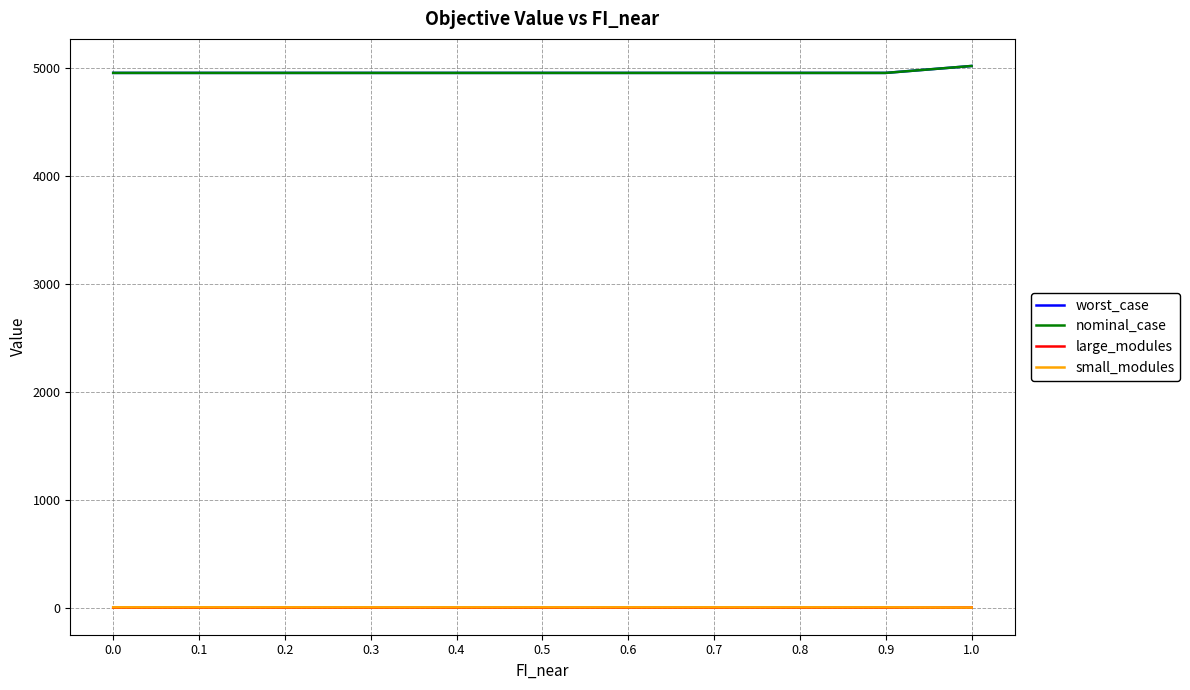

What is the value of the nominal_case point at the 11th from the left?

5020.4